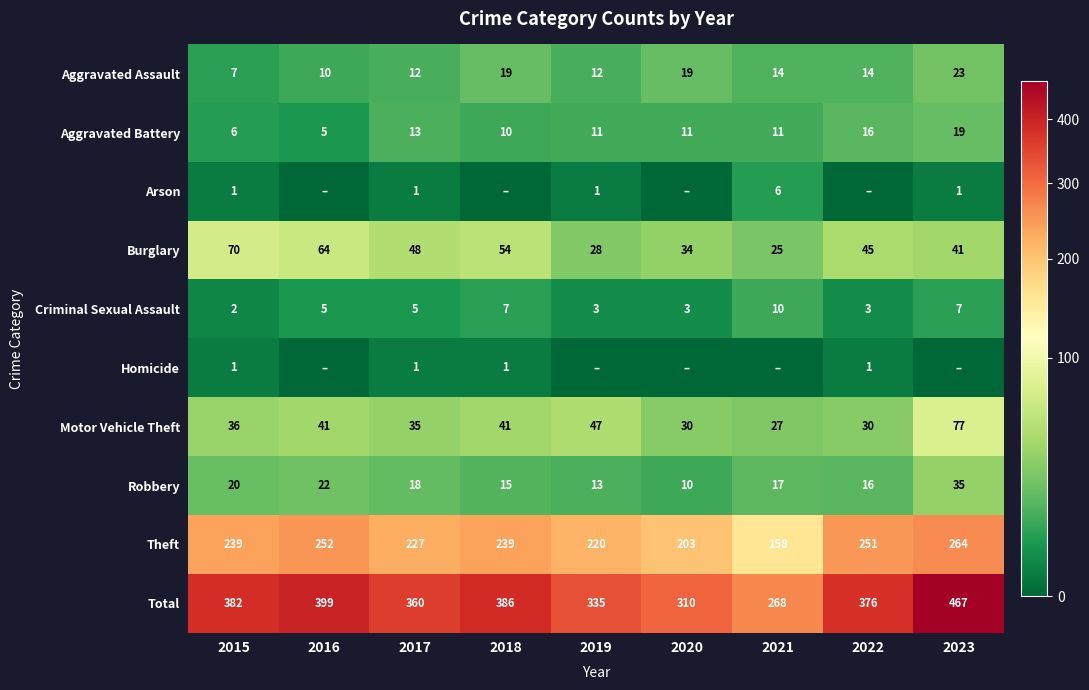

At which category is the sum across all series the highest?

2023